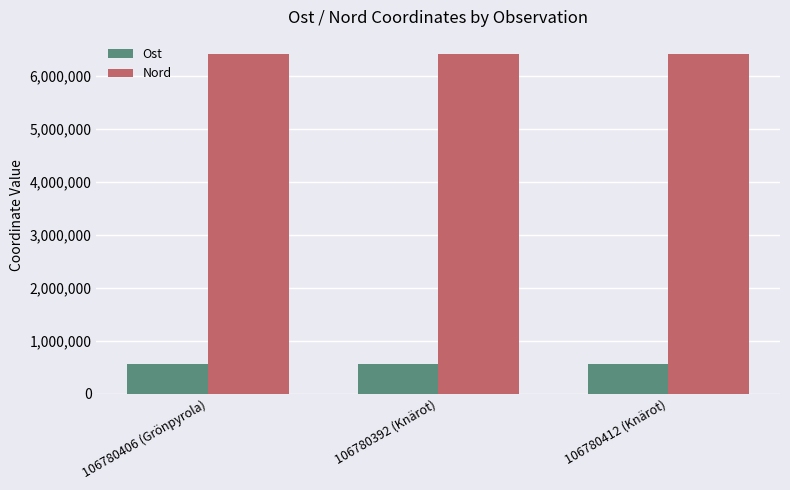

Is the value of Nord at 106780392 (Knärot) greater than the value of Ost at 106780412 (Knärot)?

Yes